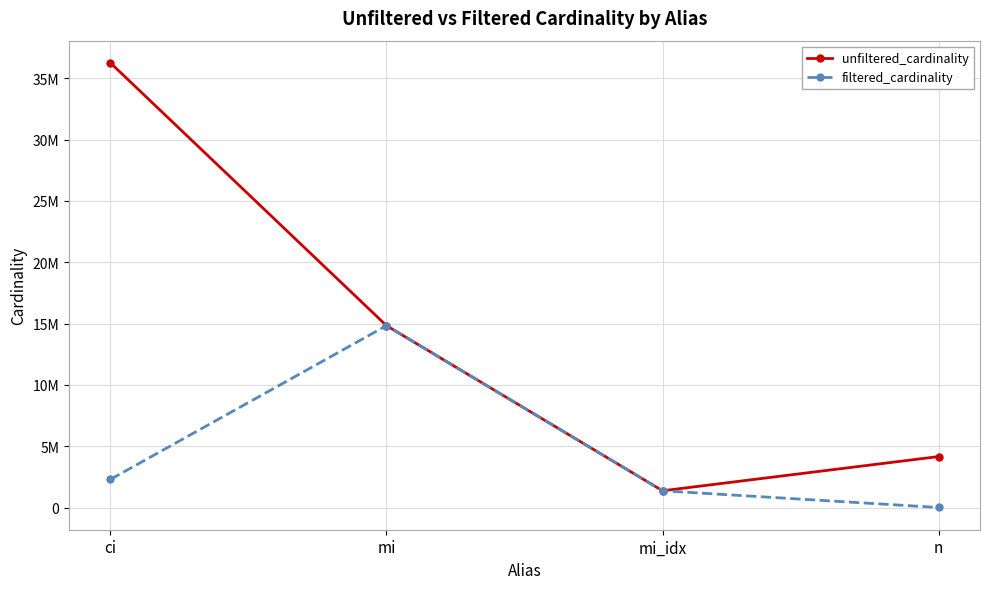

Which category has the lowest value across all series?

n